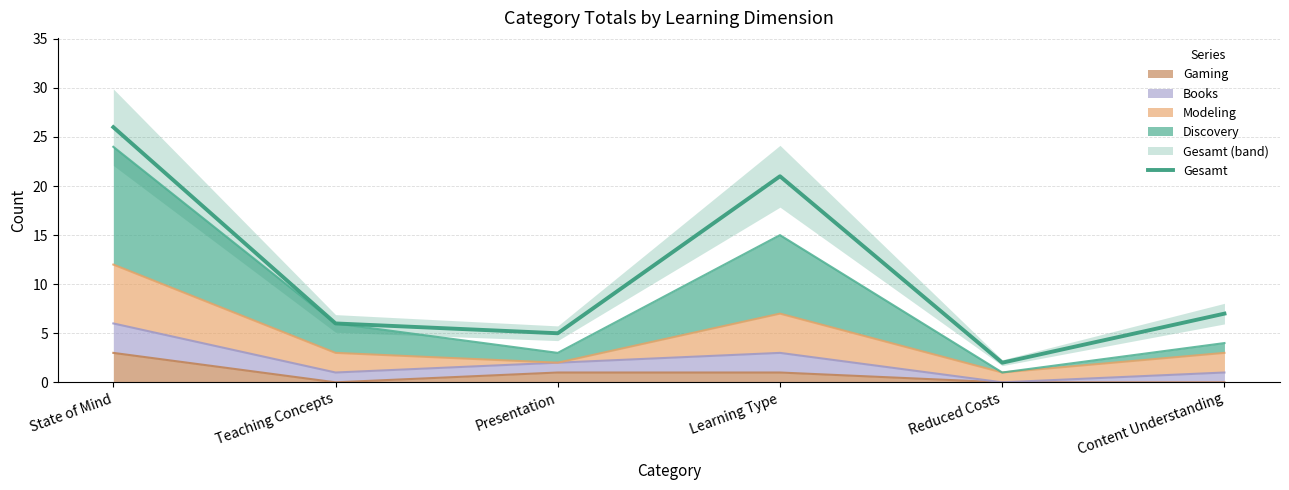

Where is the first local minimum?

Presentation